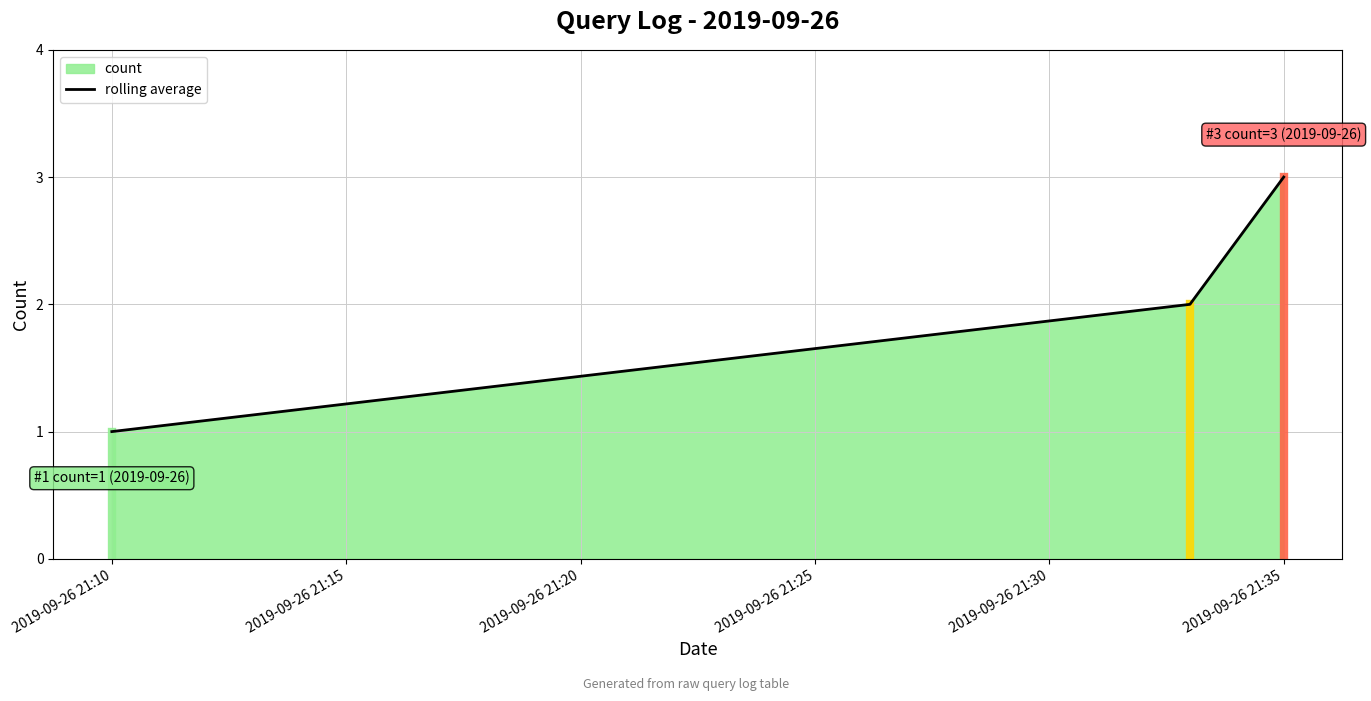

Between 2019-09-26 21:10 and 2019-09-26 21:35, which is larger?

2019-09-26 21:35